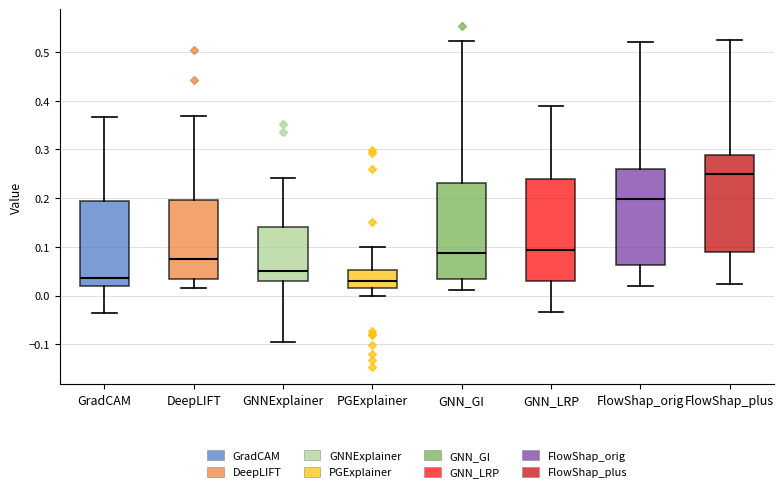

Comparing the boxes themselves (not the whiskers), which one is the tallest?

GNN_LRP